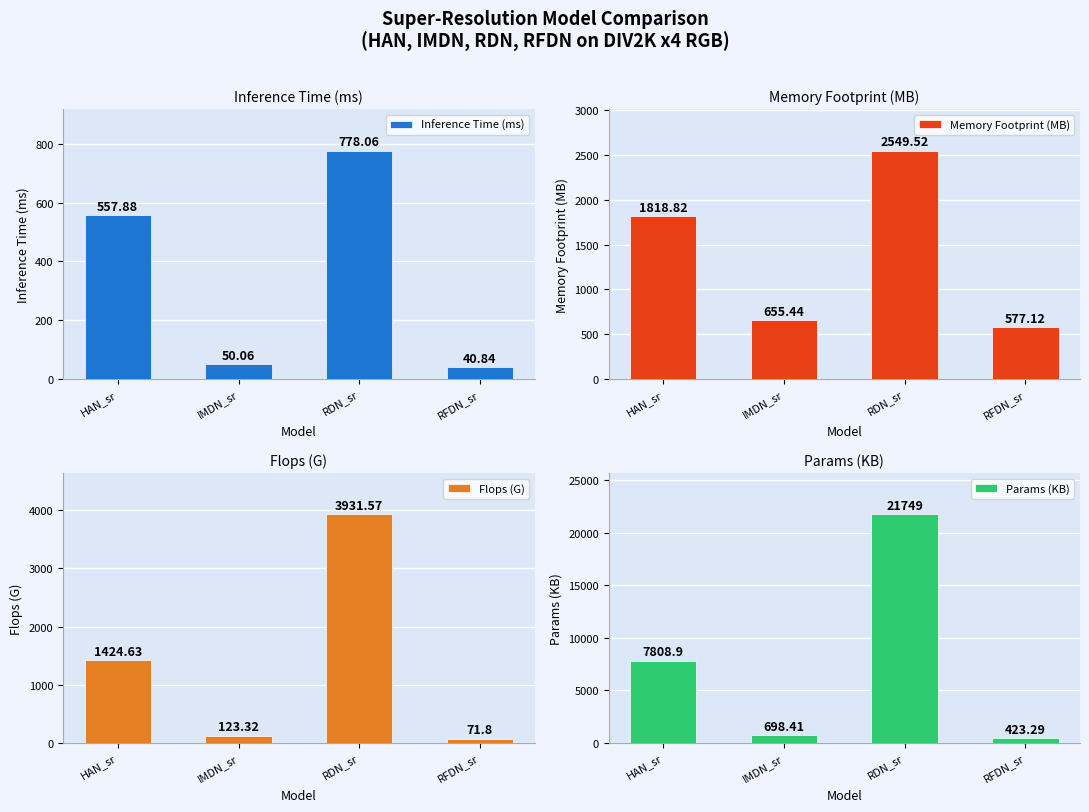

What position from the left is RDN_sr?

3